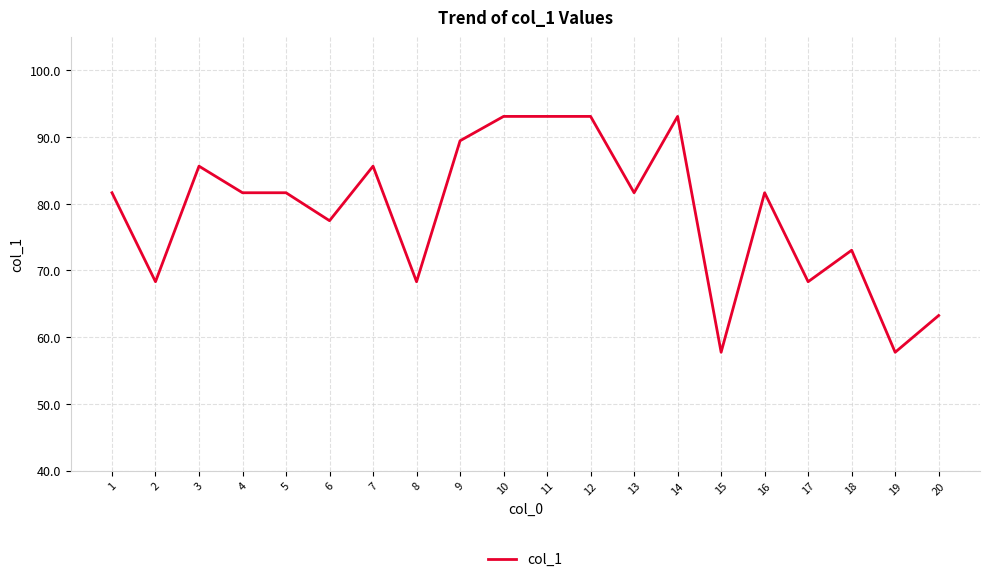

Count the number of values greater than 81.

12